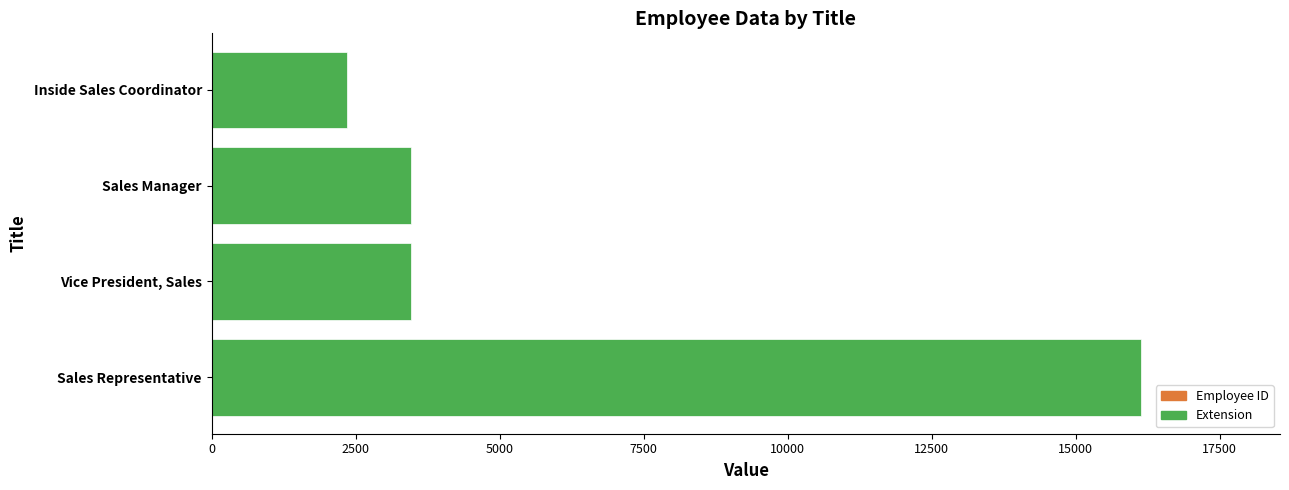

At which category is the sum across all series the highest?

Sales Representative